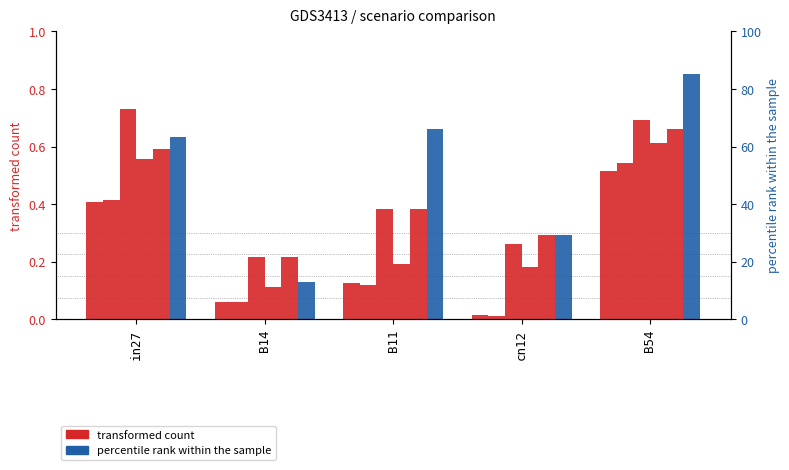

What is the difference between the job58_scenario3_116 values at B54 and B14?

0.5